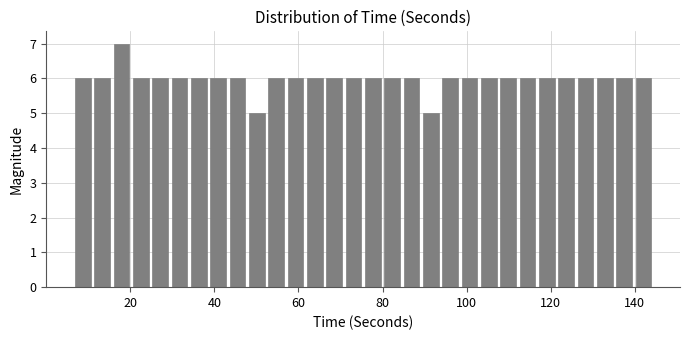

Read against the x-axis, roughly where is the centre of the tallest bar?

18